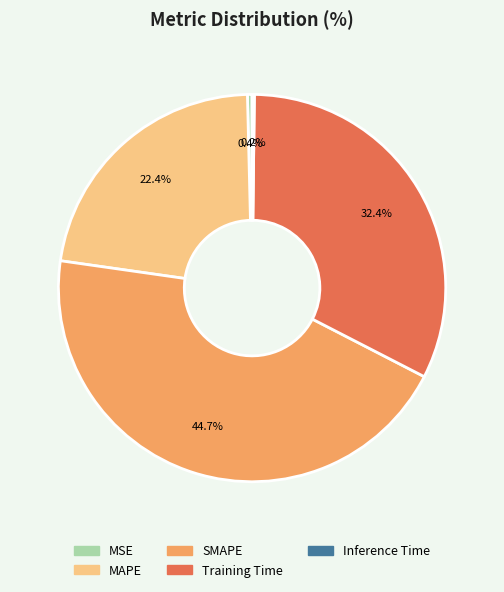

What is the largest slice in the pie chart?

SMAPE